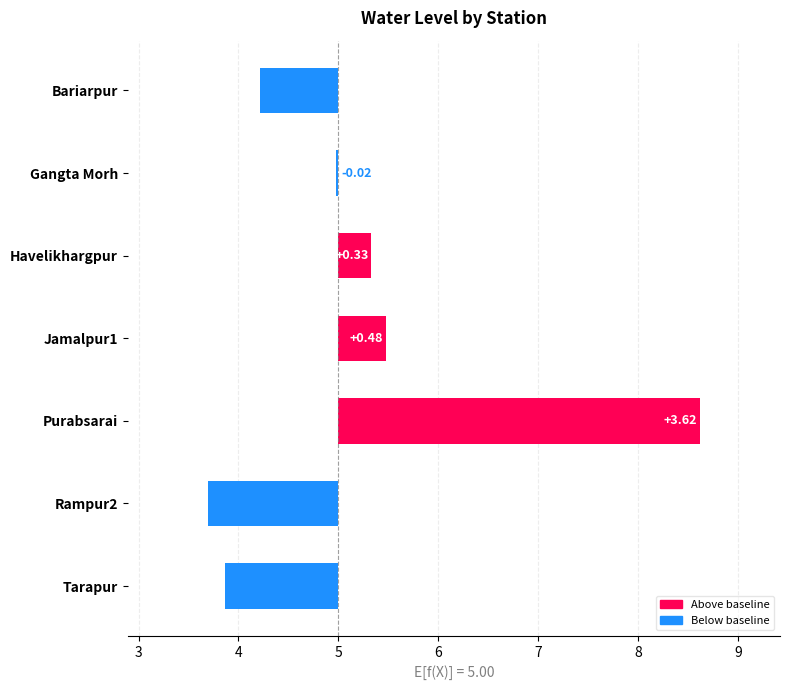

How many data points are less than 0?

4